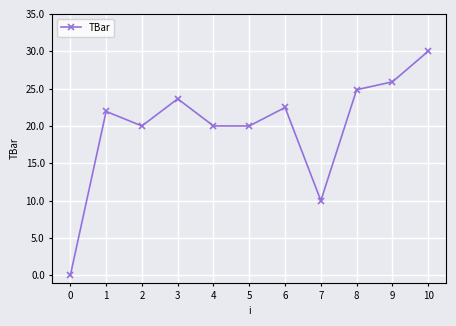

How many data points are above 21?

6